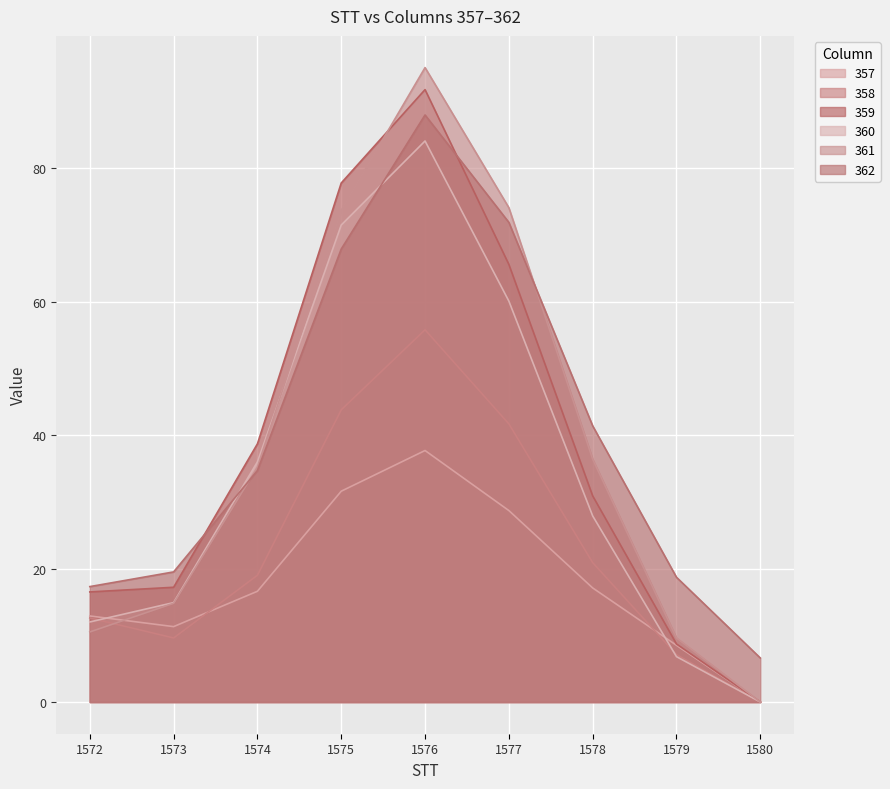

What is the sum of the 361 values at 1576 and 1573?

109.9